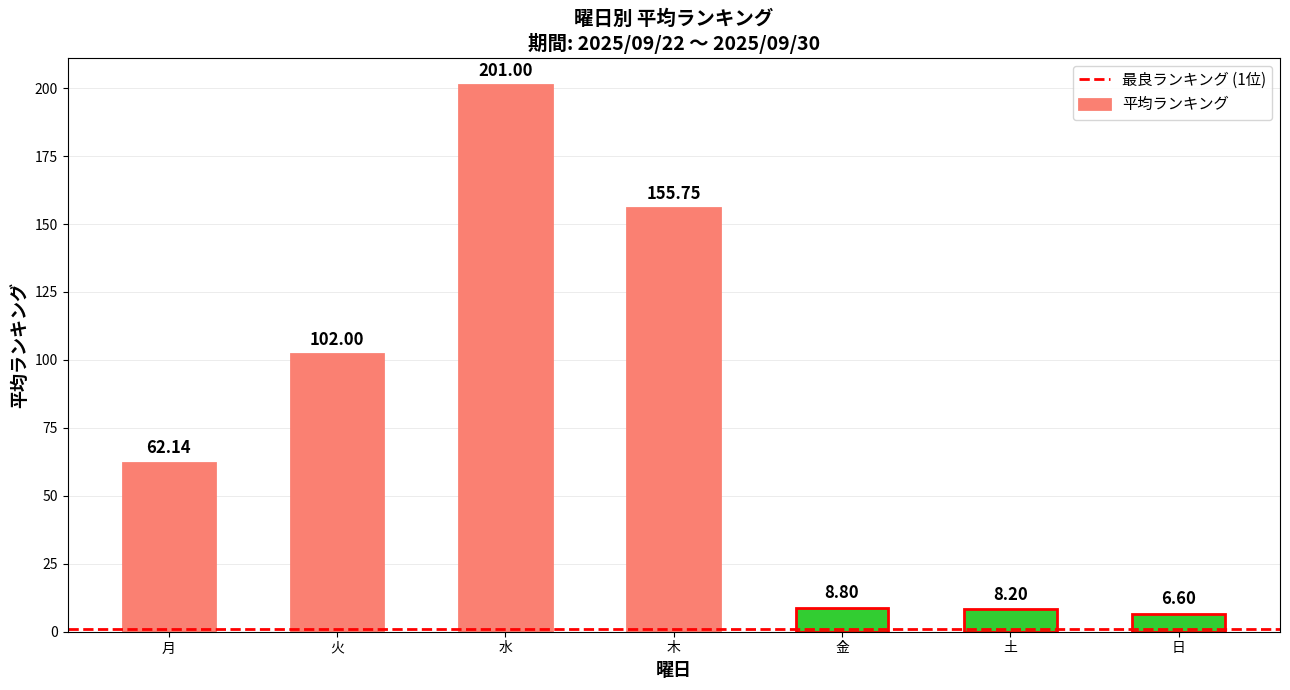

Rank the categories by value from lowest to highest.

日, 土, 金, 月, 火, 木, 水